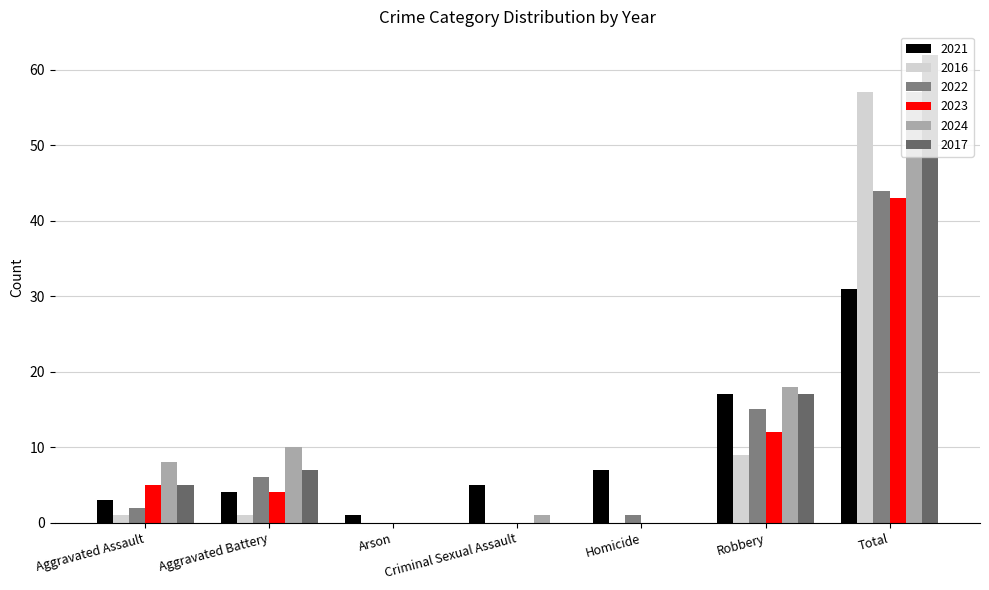

How many series are shown in this chart?

6